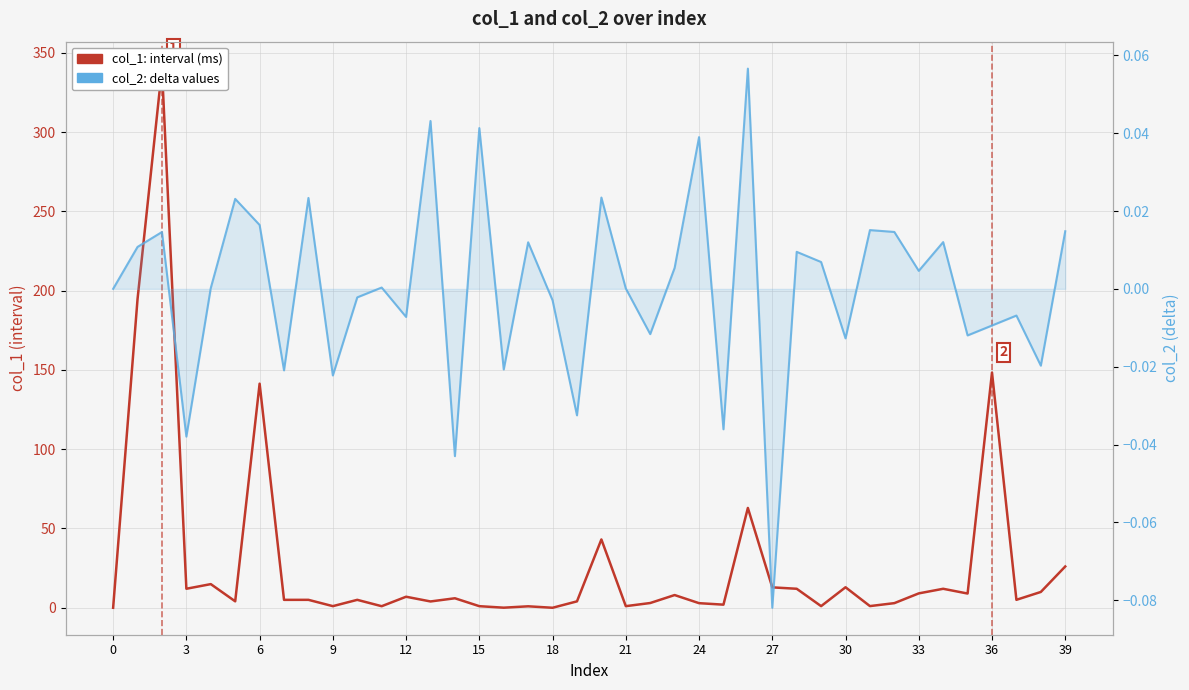

At how many categories does at least one series exceed 160?

2